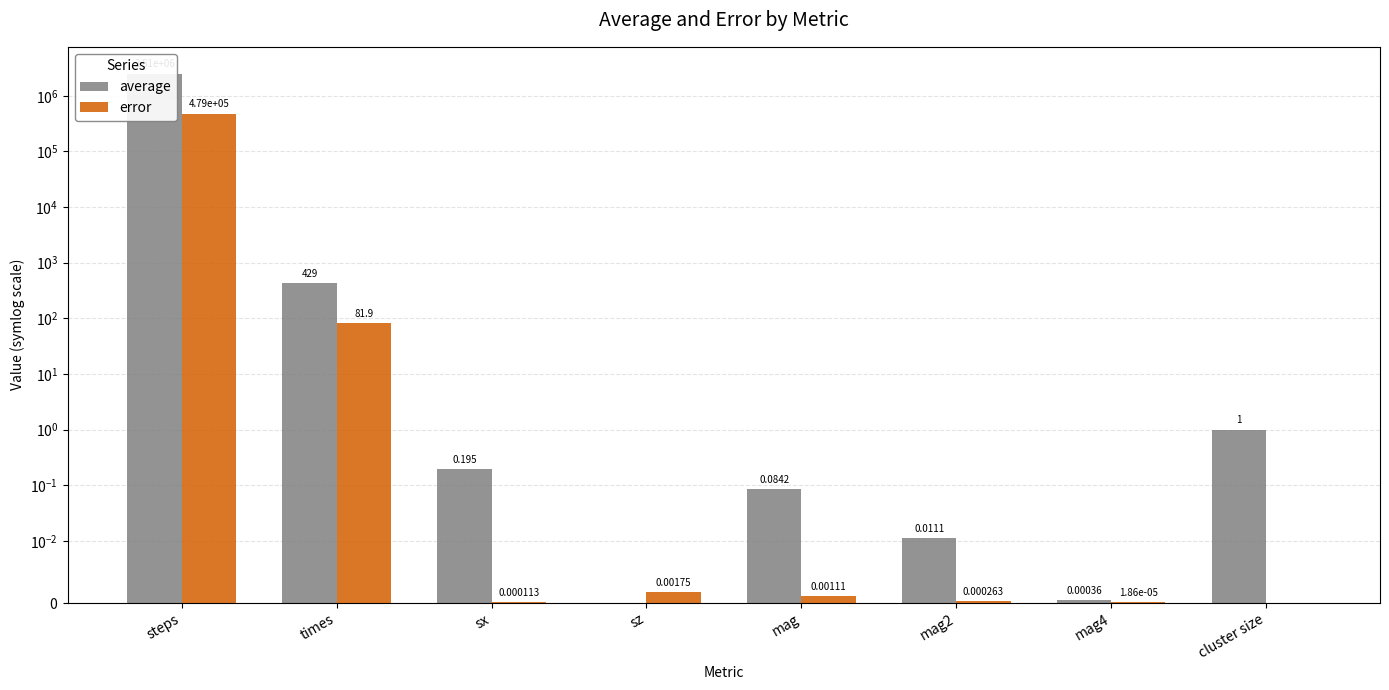

How many positive values does the error series have?

7